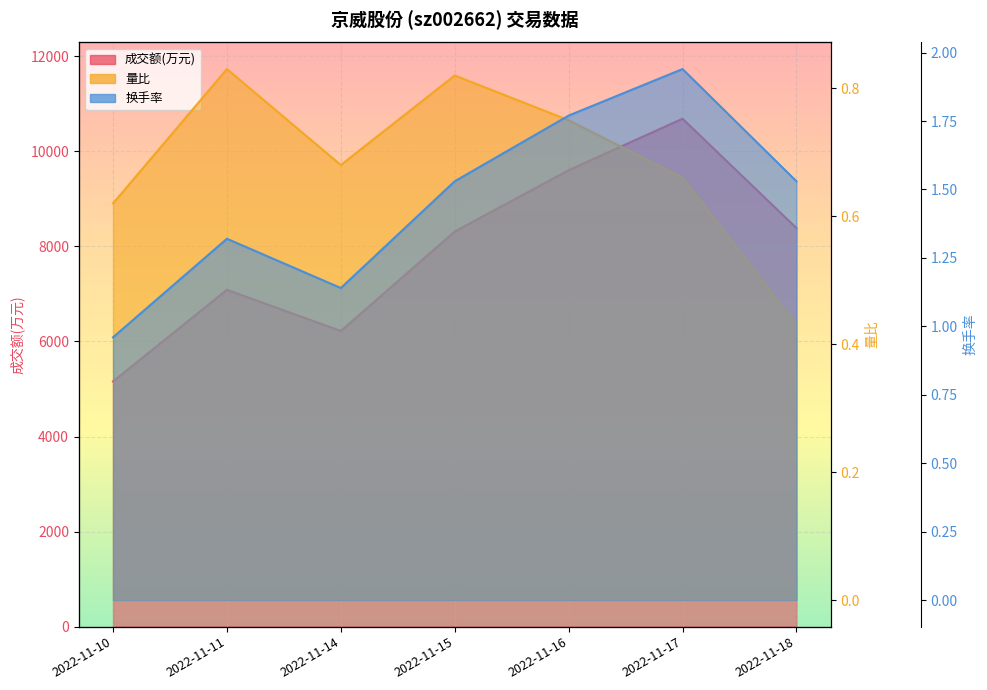

True or false: 换手率 and 成交额(万元) cross at least once.

False